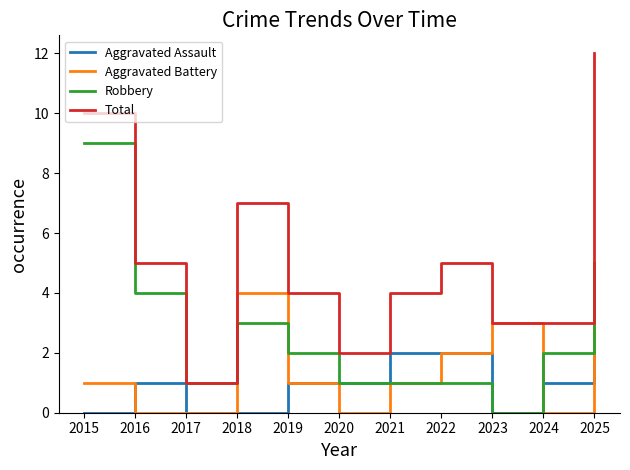

Count the Aggravated Battery values in the range 0 to 3.

9